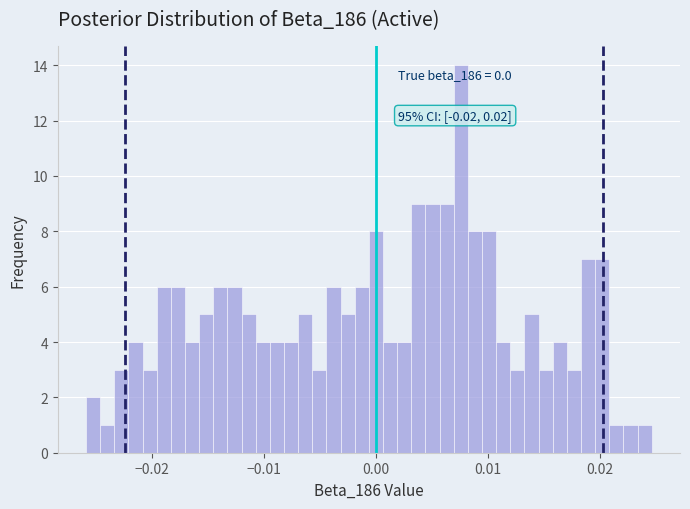

Around what value on the x-axis is the tallest bar? Give the approximate position of its centre, as read against the axis.

0.008